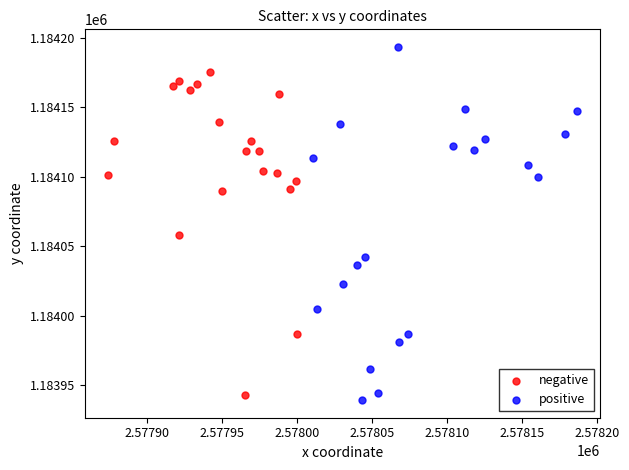

Which series contains the highest Y value?

positive